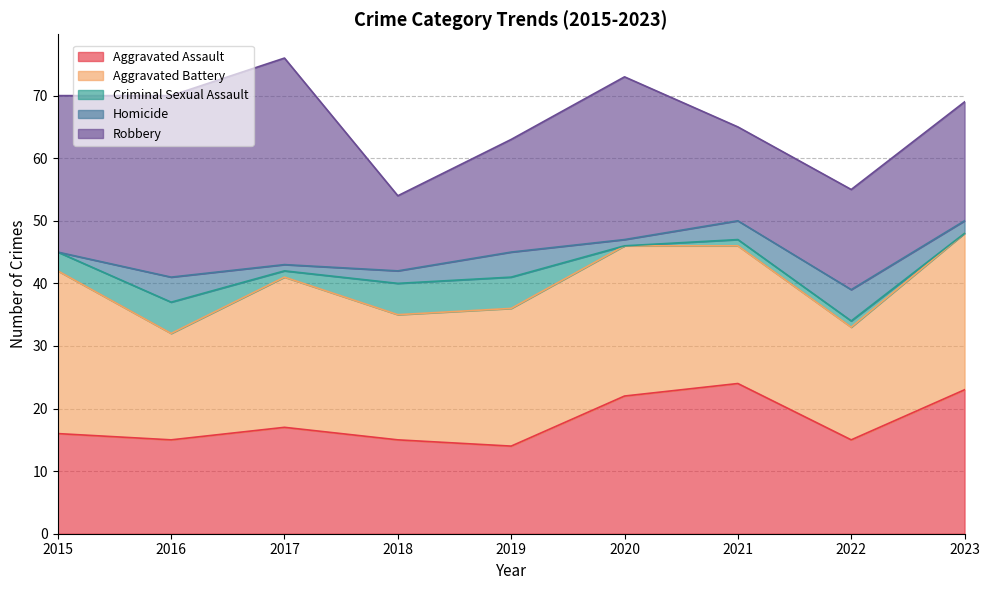

At which label is Aggravated Battery closest to 21?

2018